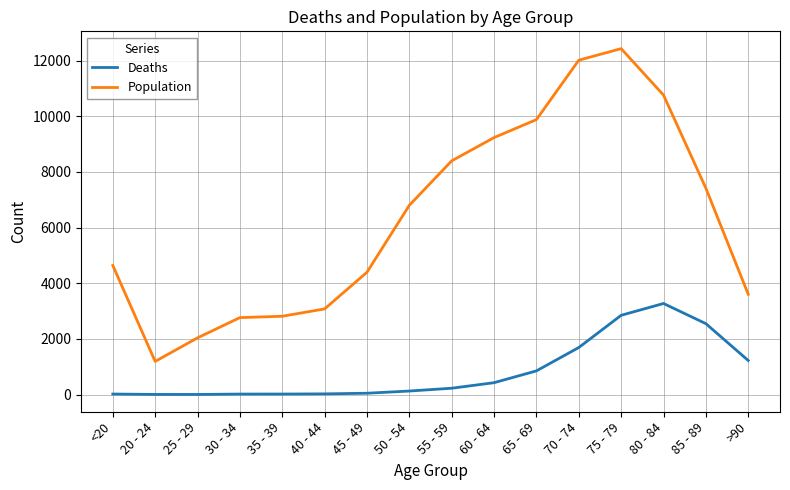

What is the difference between the highest and lowest values at 60 - 64?

8810